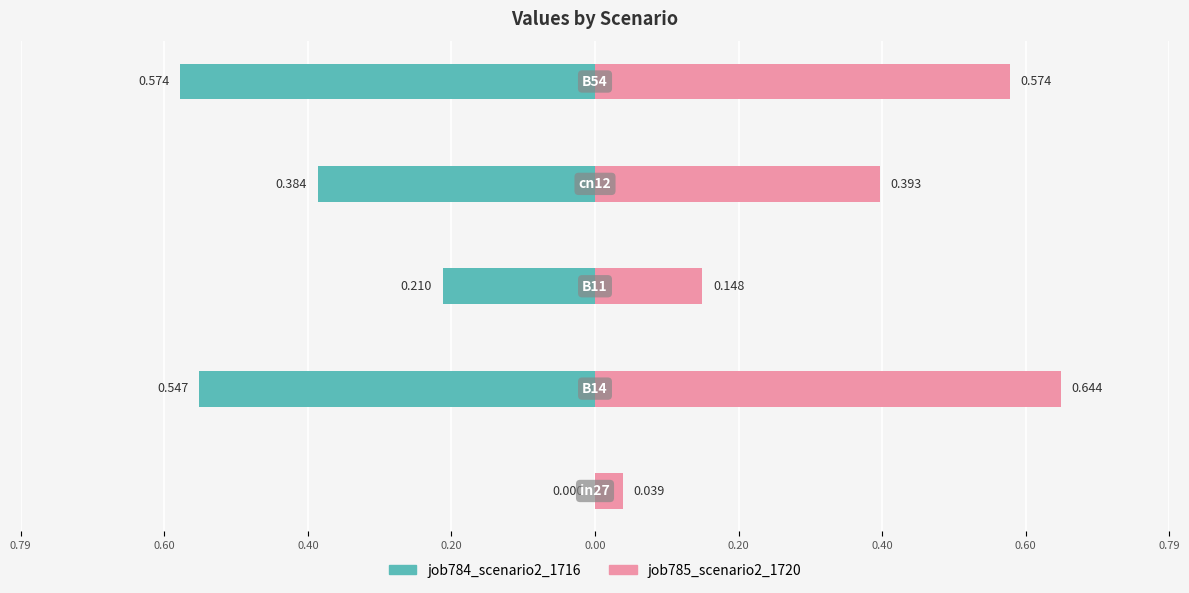

Between 0.00 and 0.40, which is larger?

0.40